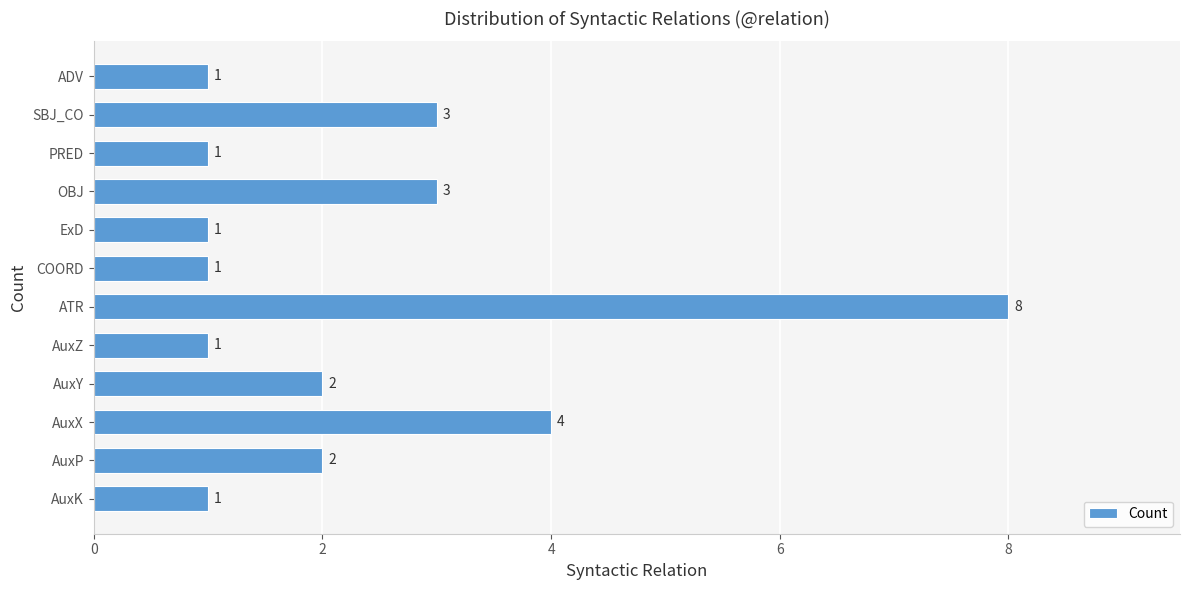

How many values are between 1 and 3?

10